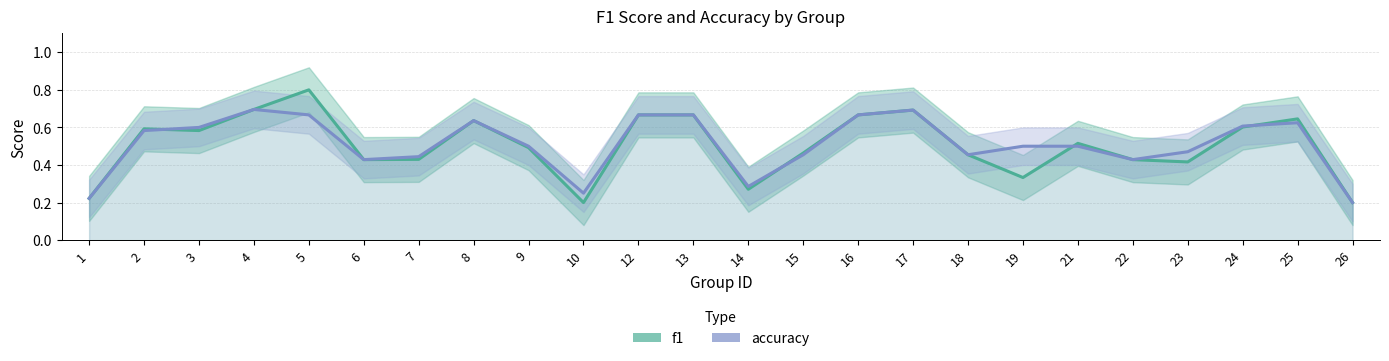

How many distinct data groups are displayed?

2